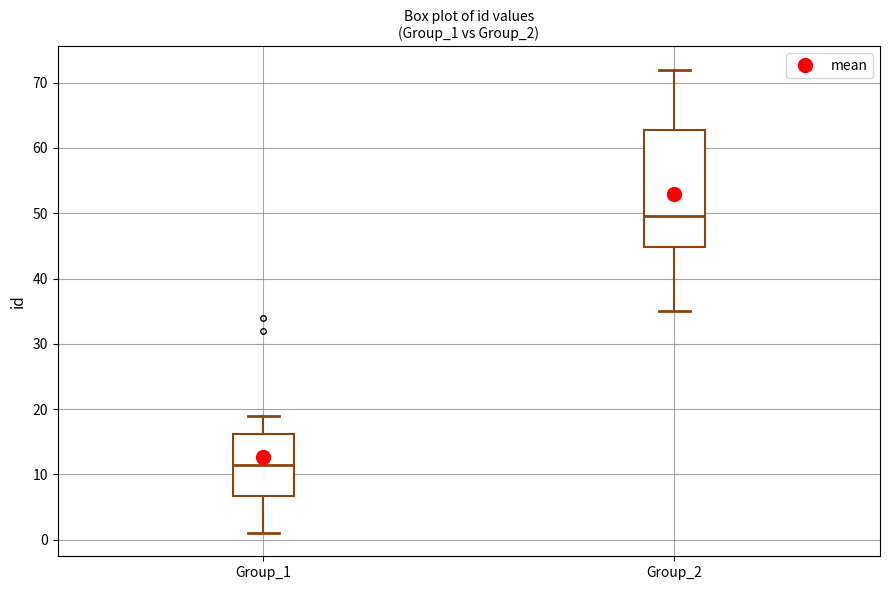

Comparing the boxes themselves (not the whiskers), which one is the tallest?

Group_2